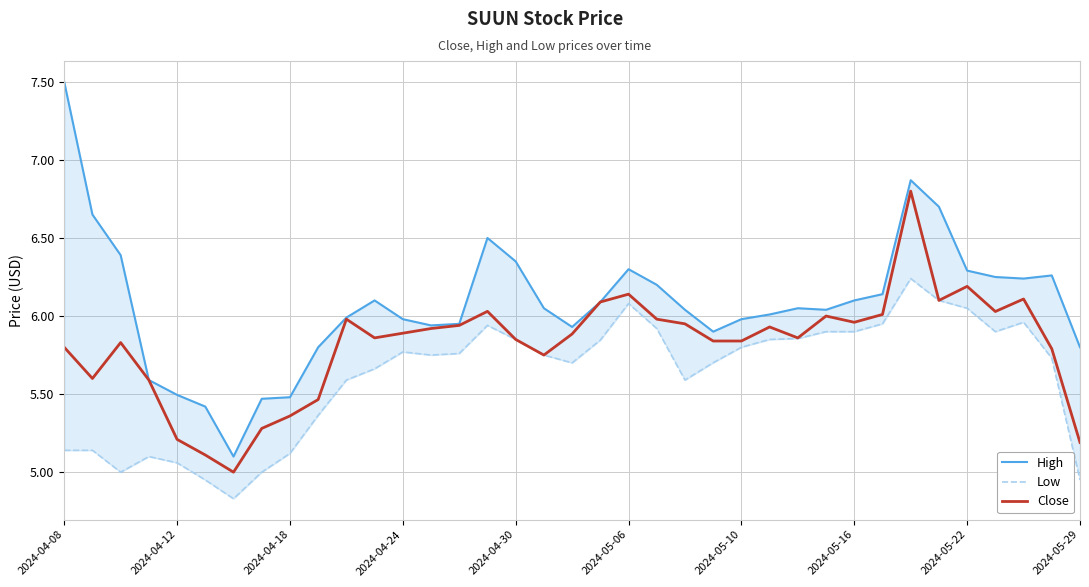

Which series has the largest range (max minus min)?

High